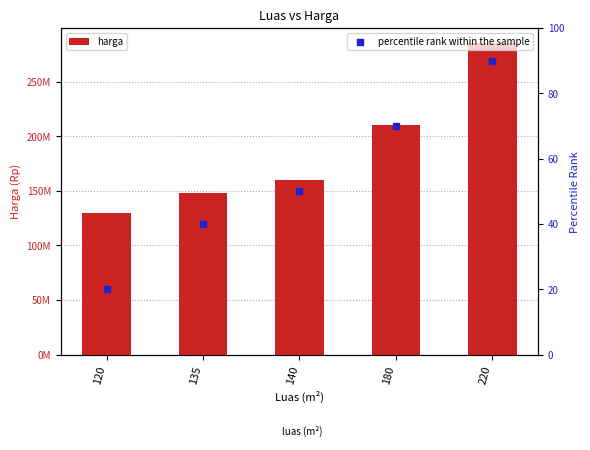

At which category is the sum across all series the highest?

220